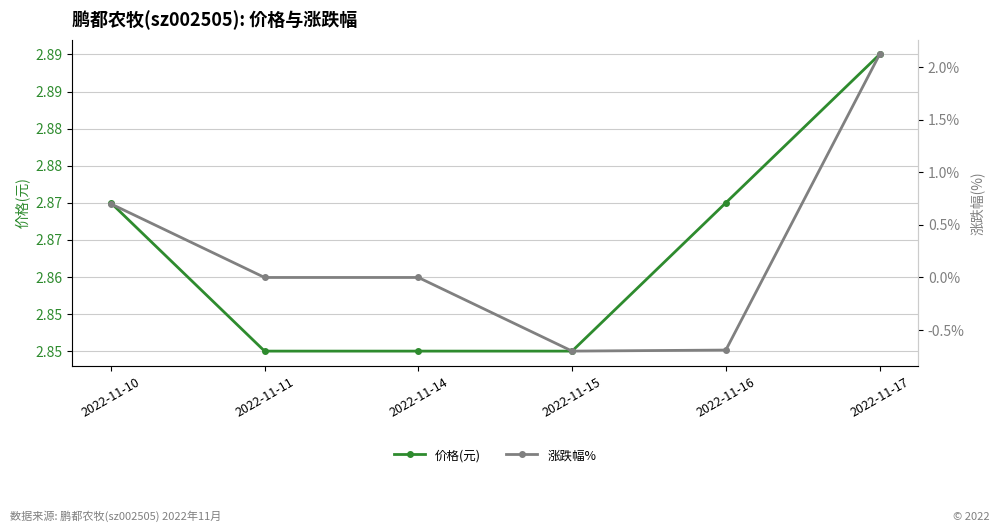

How many values in 涨跌幅% are above zero?

2